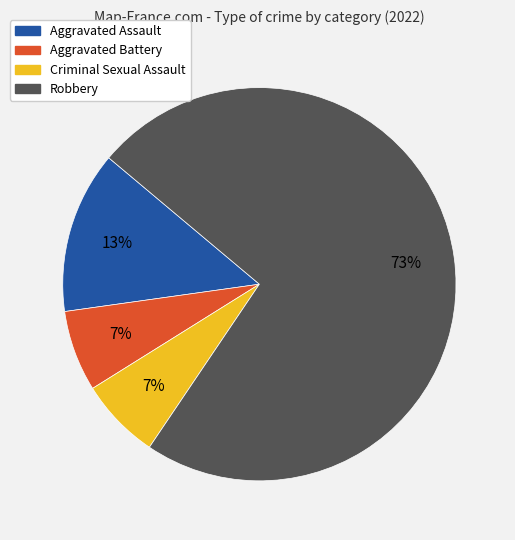

Between Robbery and Aggravated Battery, which is larger?

Robbery